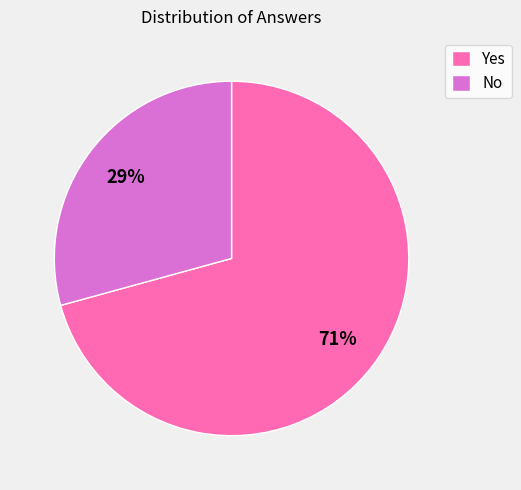

What percentage is the No slice, to the nearest percent?

29%